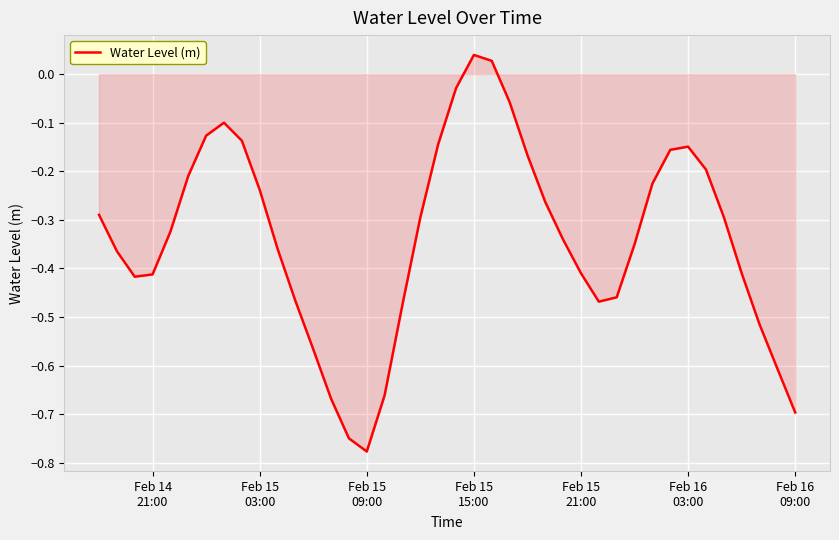

How many lines are shown in the chart?

1